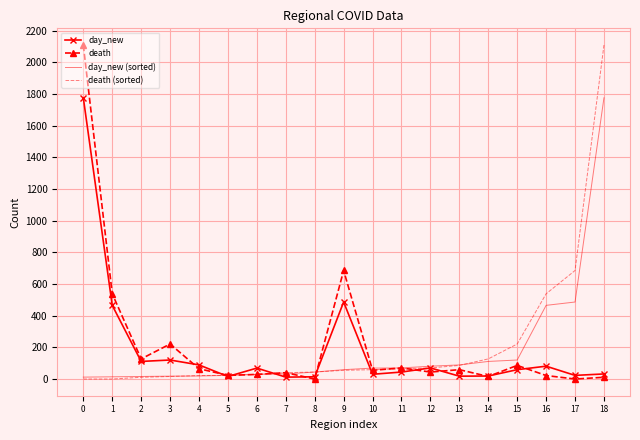

What is the difference between the maximum and minimum values in the day_new series?

1763